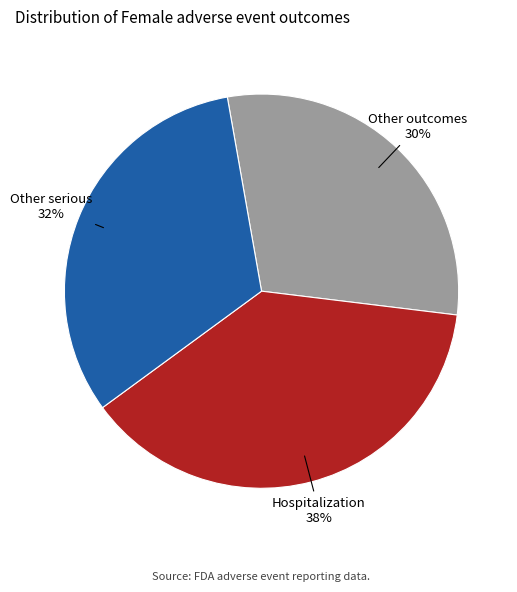

To the nearest percent, what is the average slice percentage?

33%